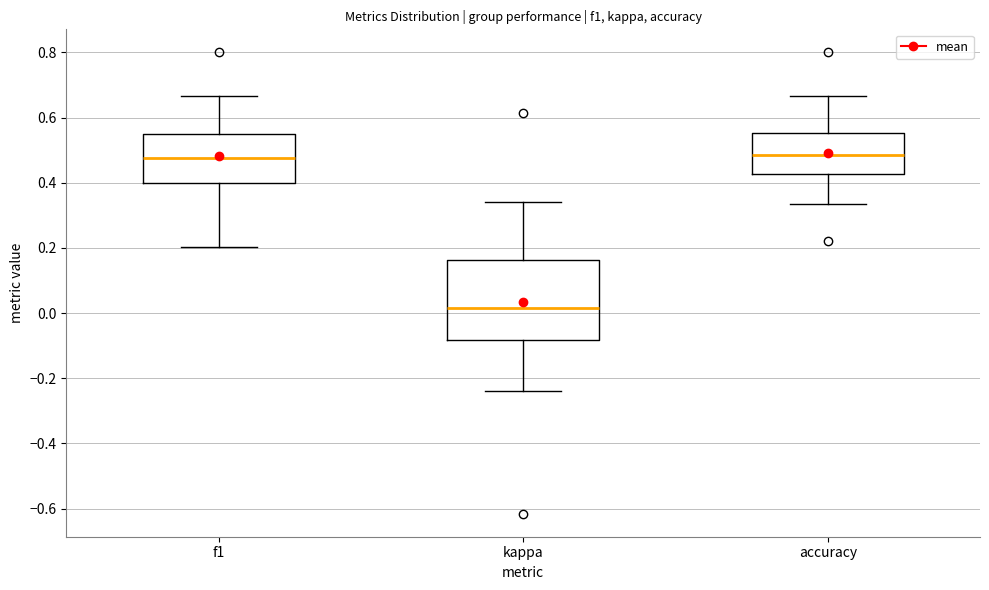

Where is the upper edge of the box for f1 on the y-axis? The values are not printed on the chart, so give them approximately, as read against the axis.

0.54